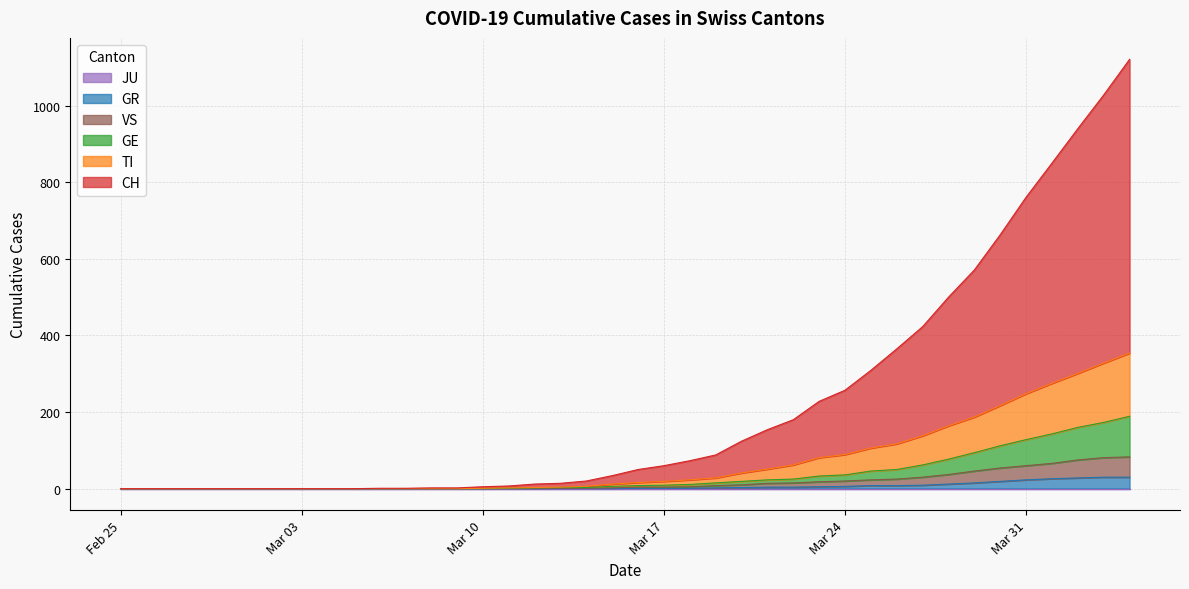

True or false: TI has more than 2 interior local peaks.

False